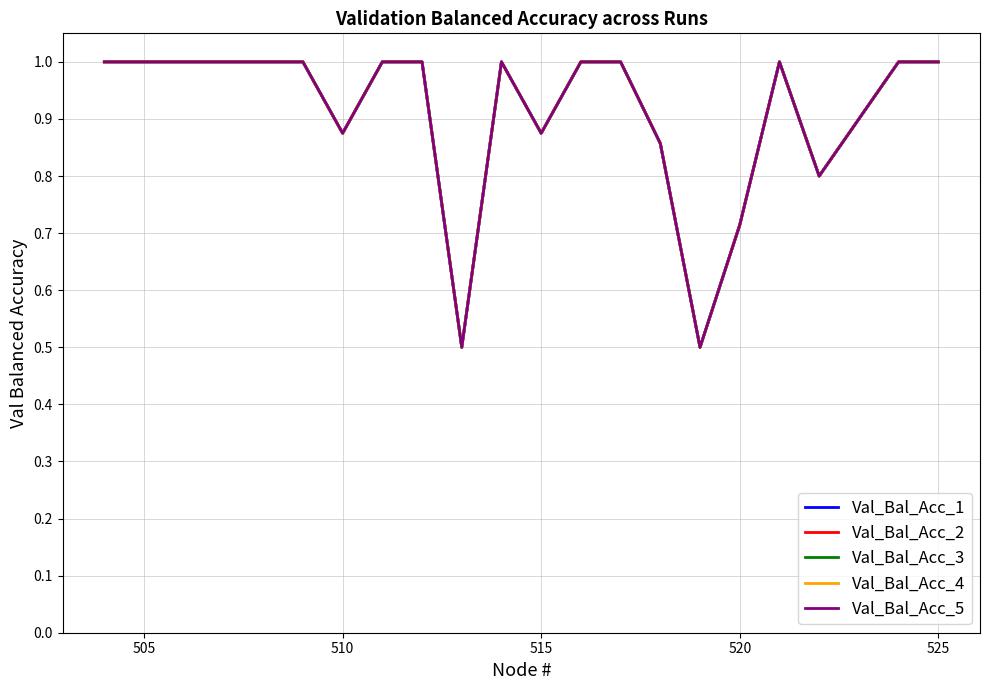

Does the chart have visible grid lines?

Yes